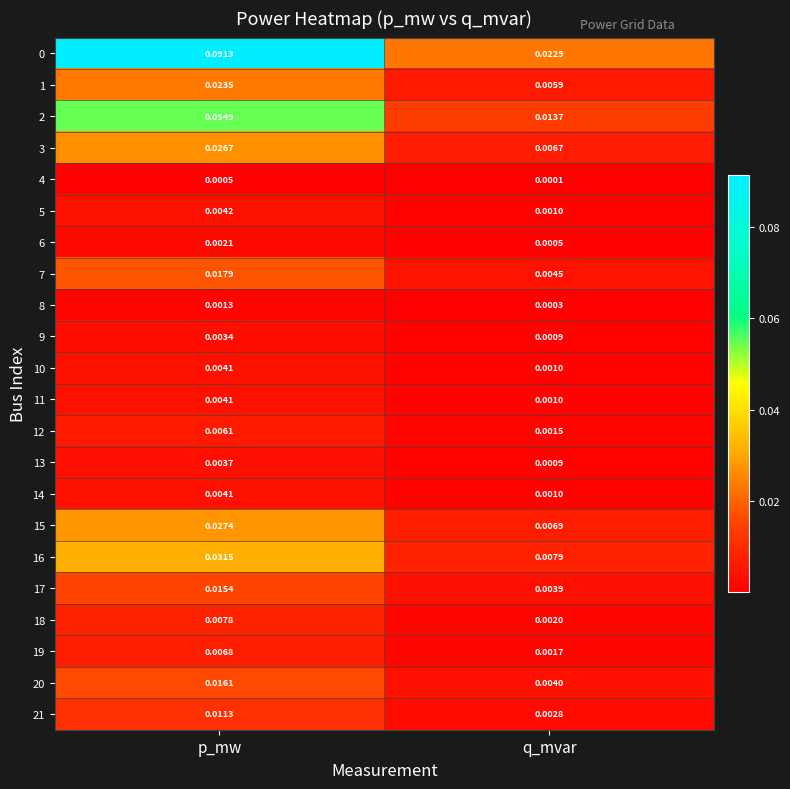

At which category is the sum across all series the highest?

p_mw